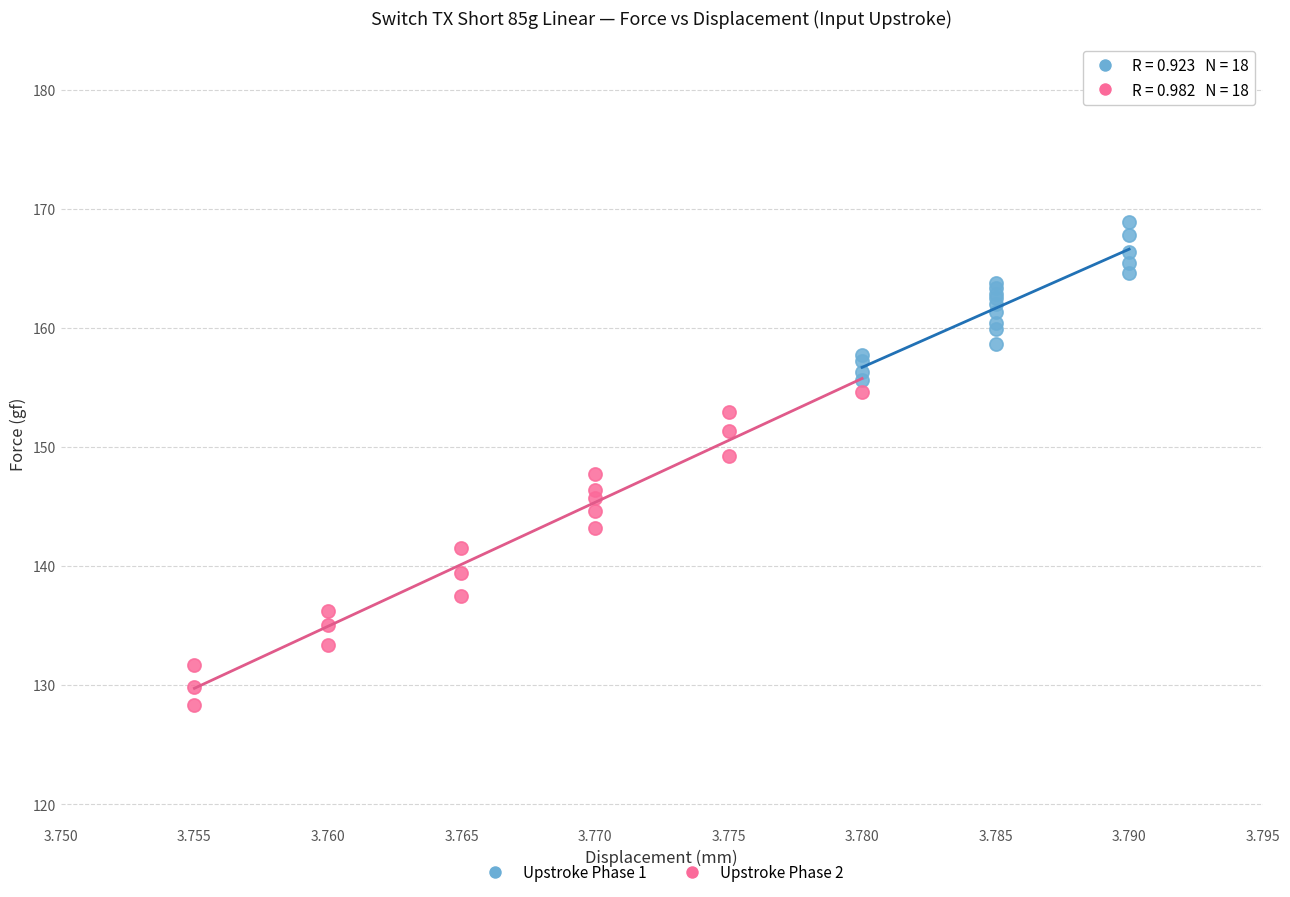

Which series contains the lowest Y value?

Upstroke Phase 2